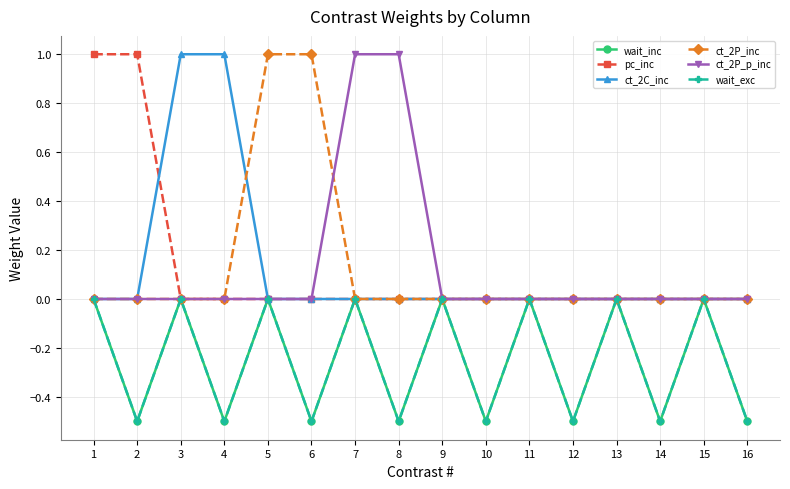

How many lines are shown in the chart?

6